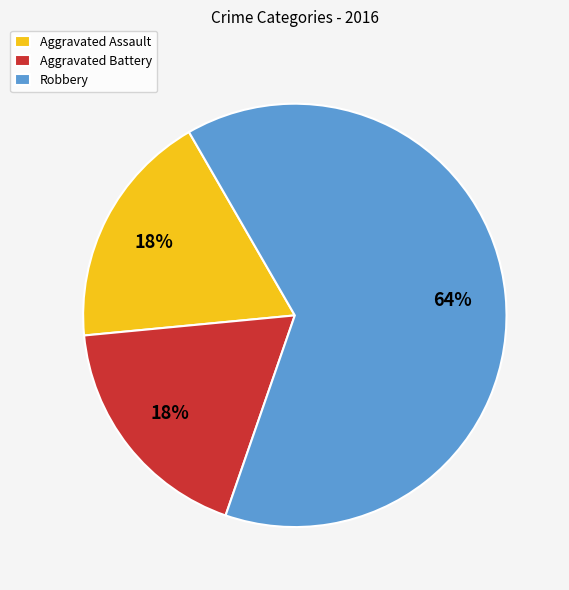

True or false: Robbery accounts for 64% of the total.

True